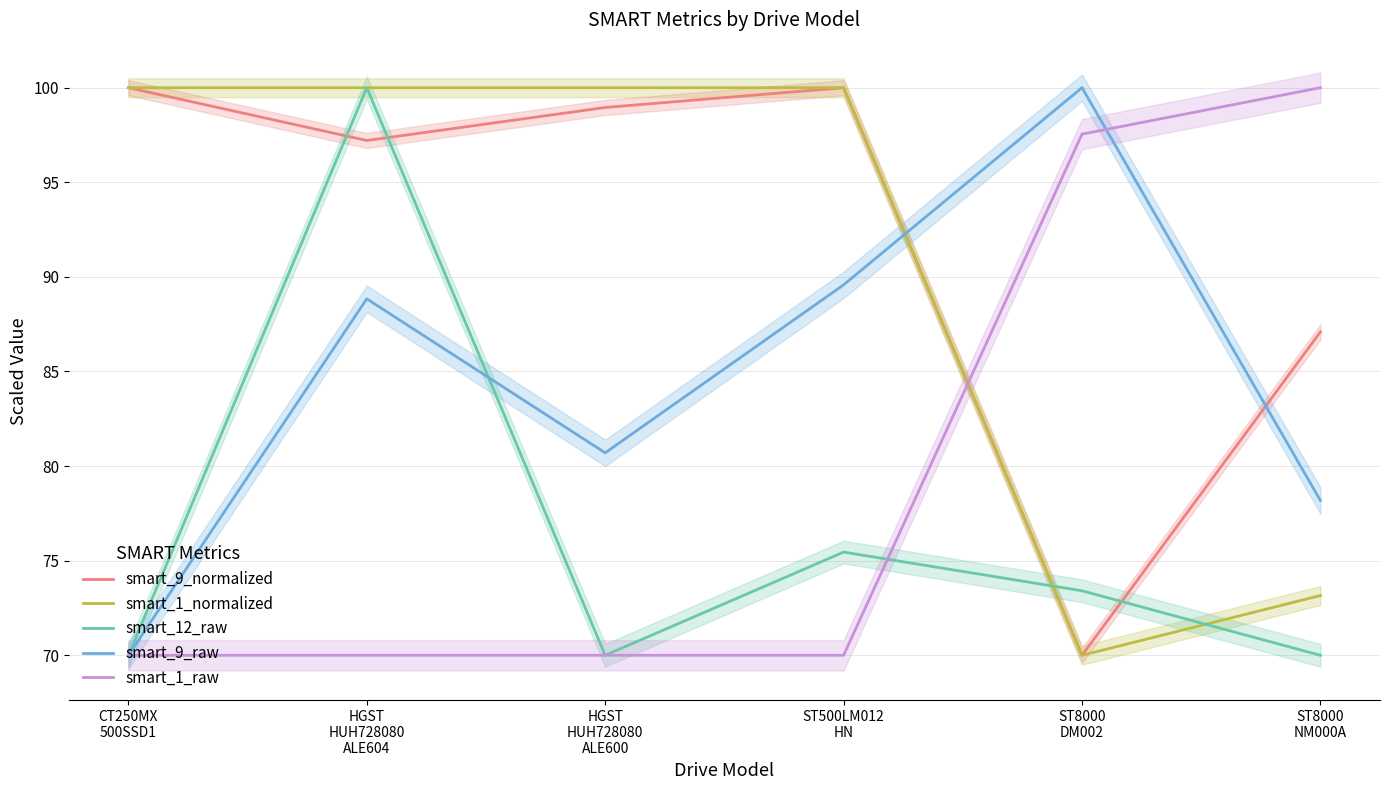

What is the difference between the second highest and minimum values in the smart_12_raw series?

5.5